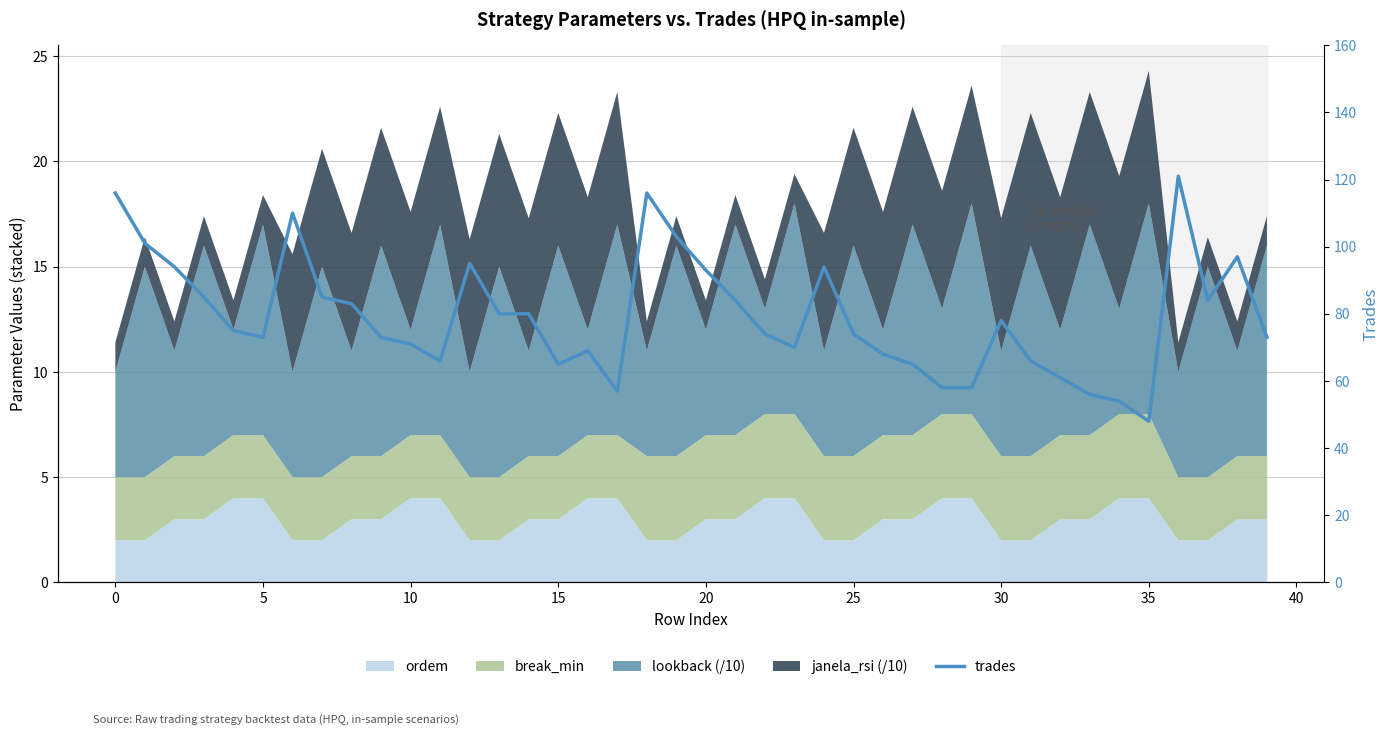

True or false: the data shows 54 at 10.

False